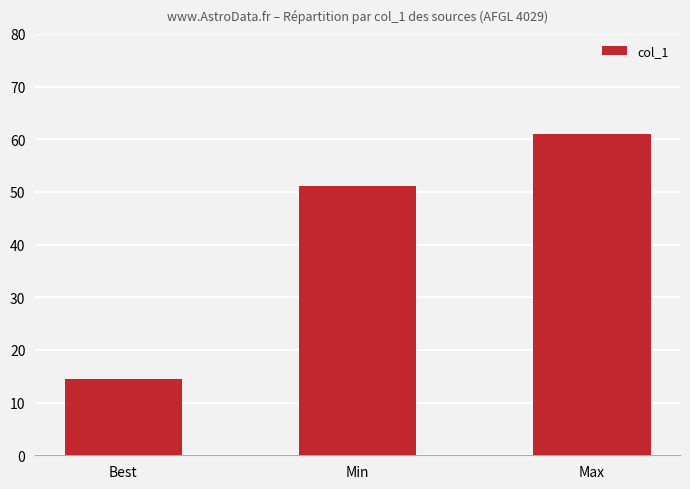

True or false: the data shows 60.9 at Max.

True